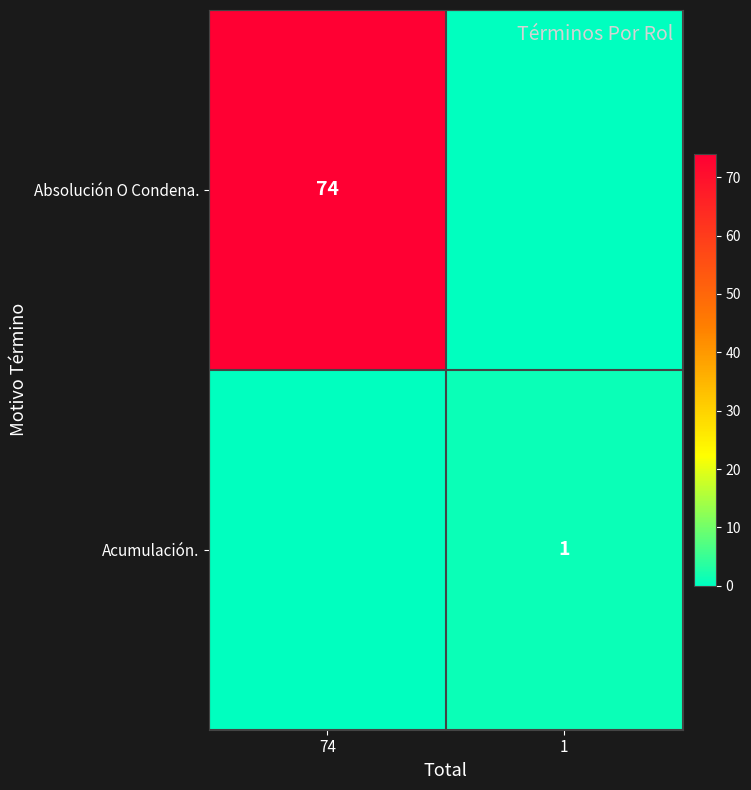

At which category does the chart reach its peak across all series?

74